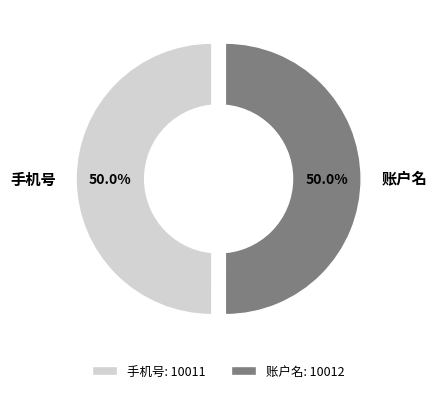

Is it true that 账户名 is 50% of the pie?

True